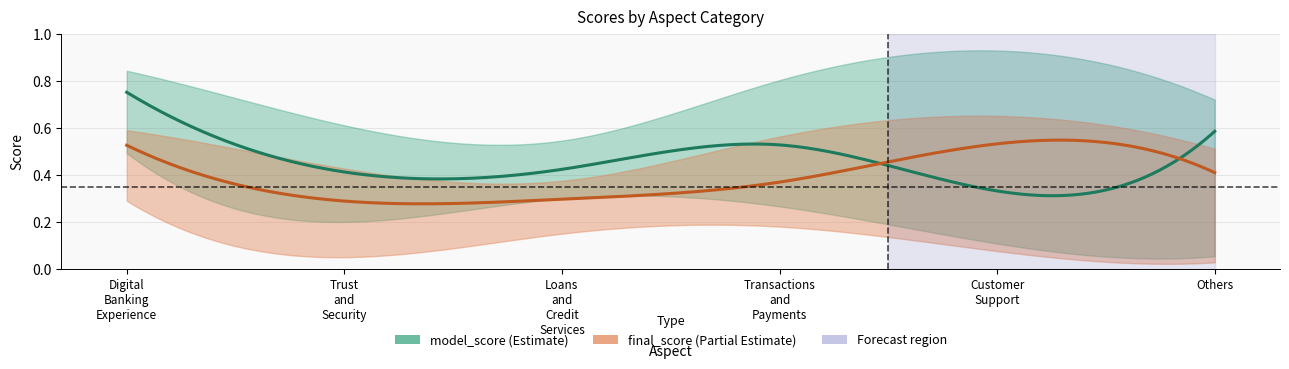

Reading right to left, extract all data points from this chart.

model_score: 0.6	0.3	0.5	0.4	0.4	0.8
final_score: 0.4	0.5	0.4	0.3	0.3	0.5
model_upper: 0.7	0.9	0.8	0.5	0.6	0.8
model_lower: 0.1	0.1	0.3	0.3	0.2	0.5
final_upper: 0.5	0.7	0.6	0.4	0.4	0.6
final_lower: 0.0	0.1	0.2	0.1	0.1	0.3